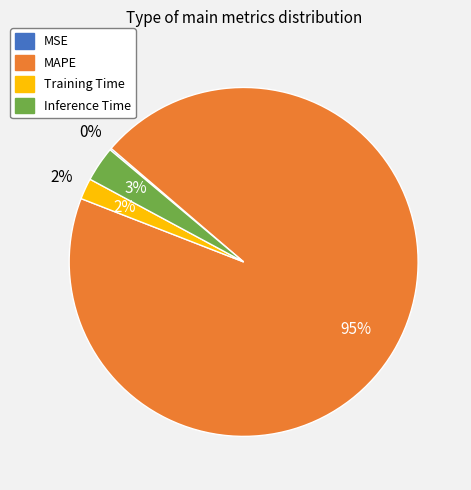

What is the total percentage of MAPE and MSE?

94.8%